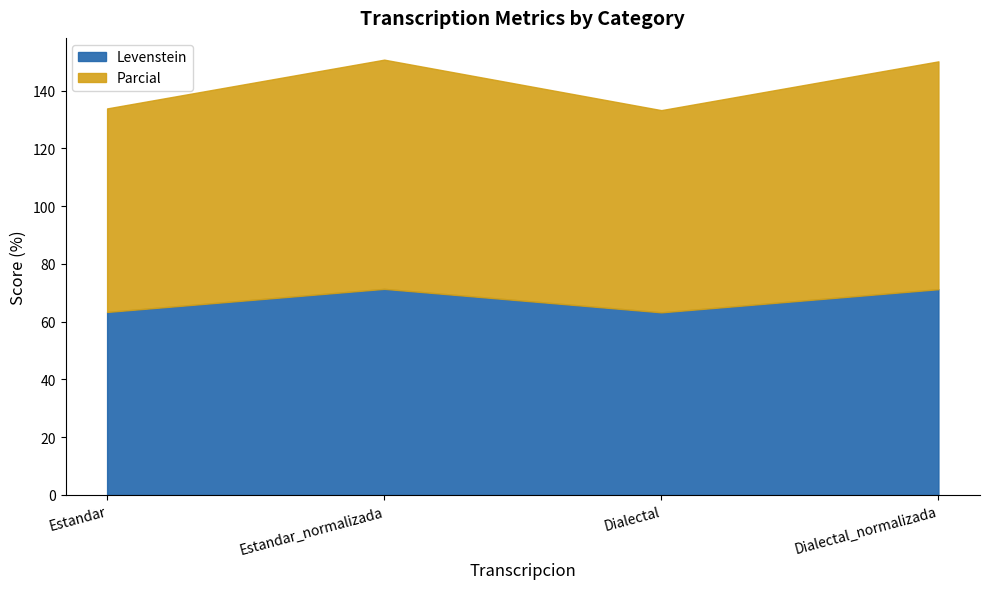

Reading right to left, extract all data points from this chart.

Levenstein: Dialectal_normalizada=71.2	Dialectal=63.2	Estandar_normalizada=71.4	Estandar=63.4
Parcial: Dialectal_normalizada=150.1	Dialectal=133.2	Estandar_normalizada=150.7	Estandar=133.8